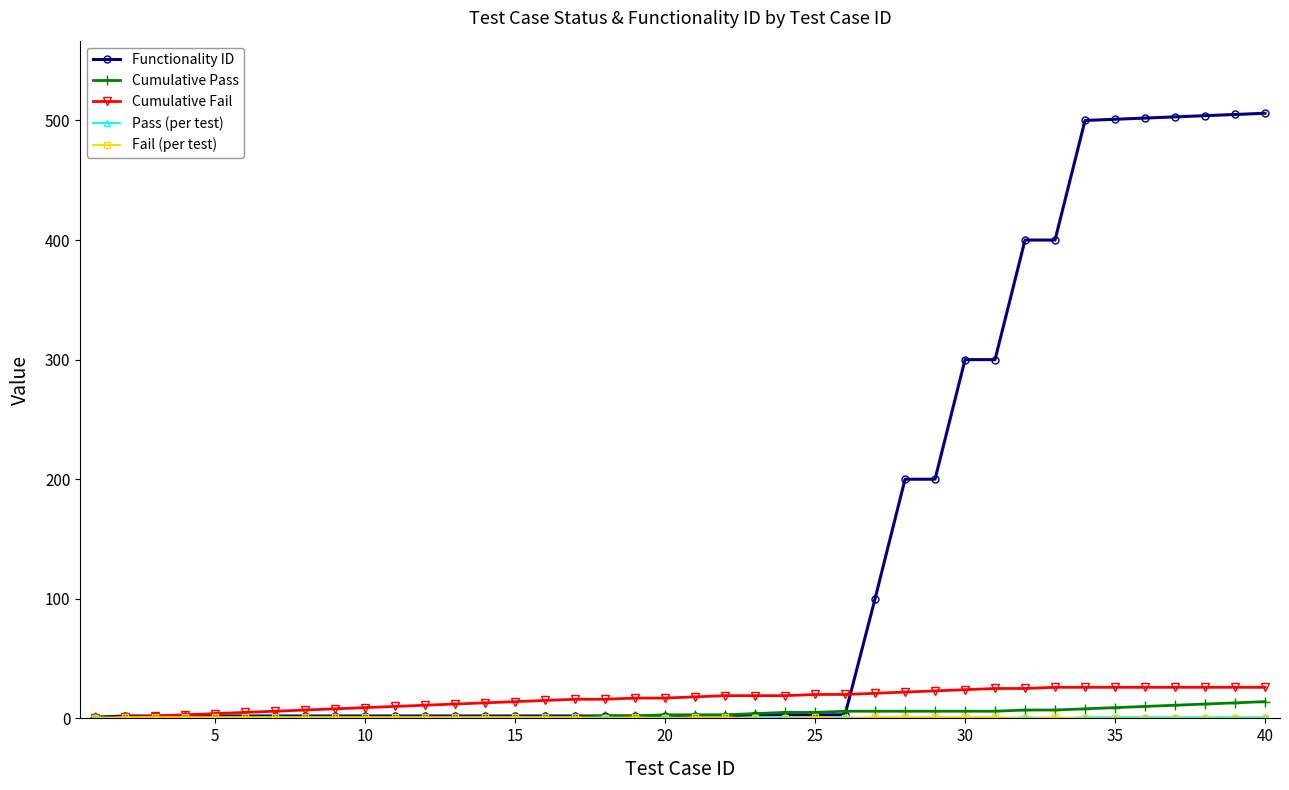

Which series has the widest spread of values?

Functionality ID